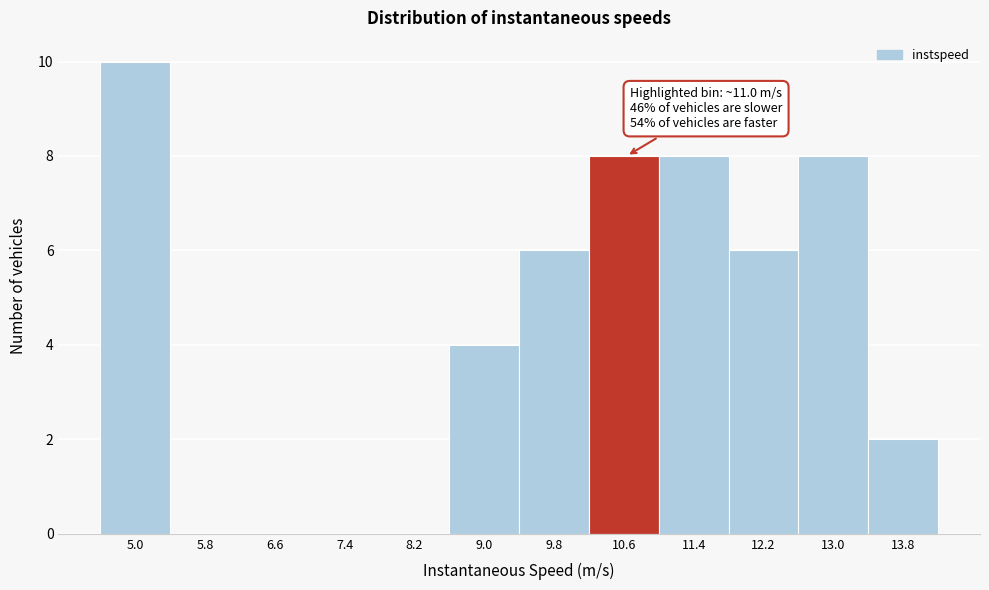

Reading right to left, what are all the values shown in this chart?

13.8=2	13.0=8	12.2=6	11.4=8	10.6=8	9.8=6	9.0=4	8.2=0	7.4=0	6.6=0	5.8=0	5.0=10